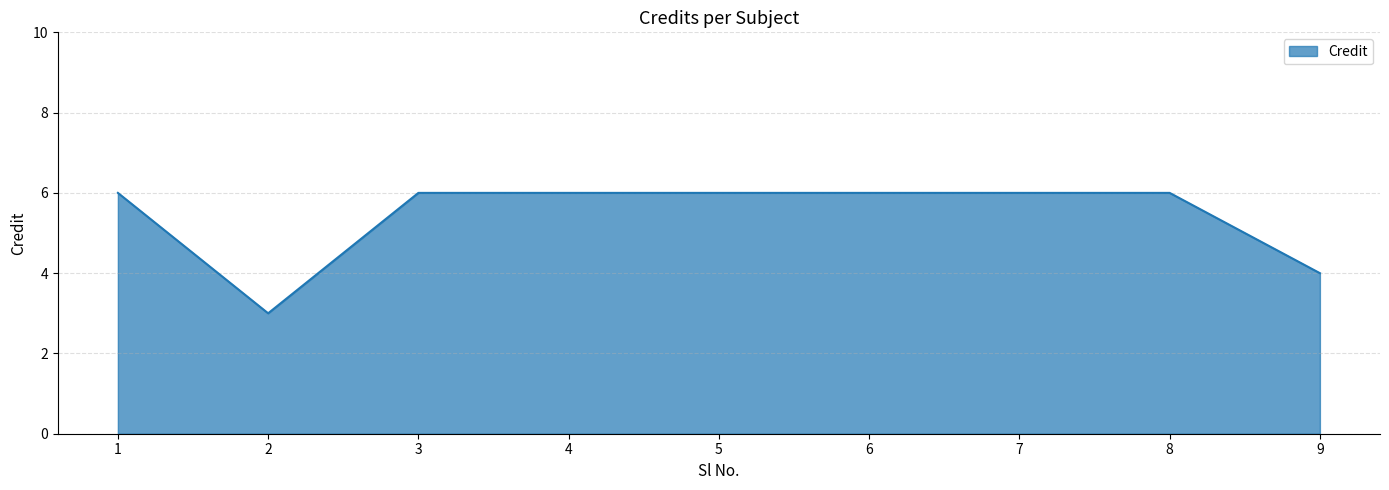

Is it true that the value at 1 is 6?

True